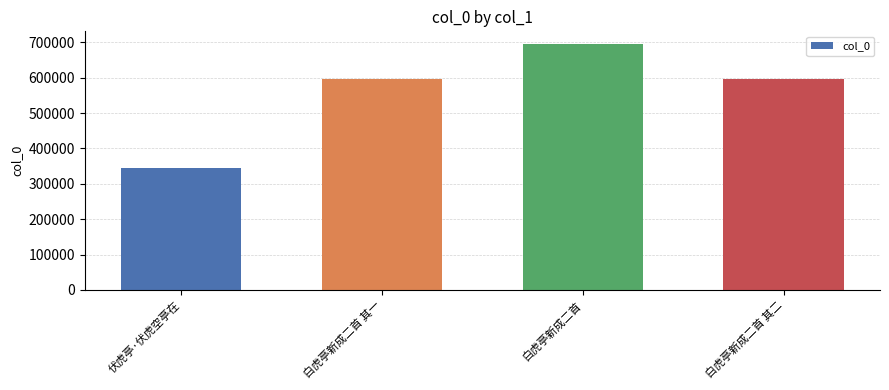

The chart shows a value of 595496 at 白虎亭新成二首 其二. True or false?

True